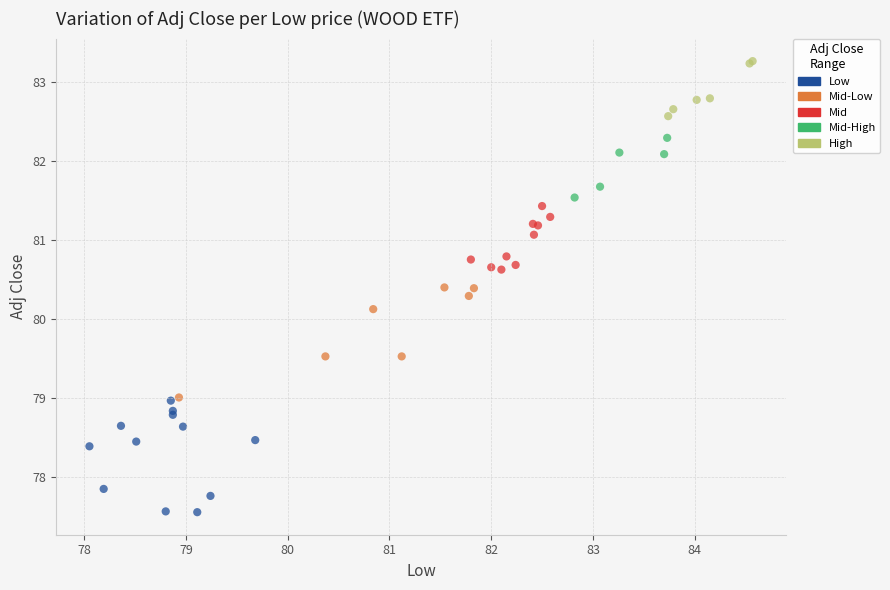

Which series contains the lowest Y value?

Low